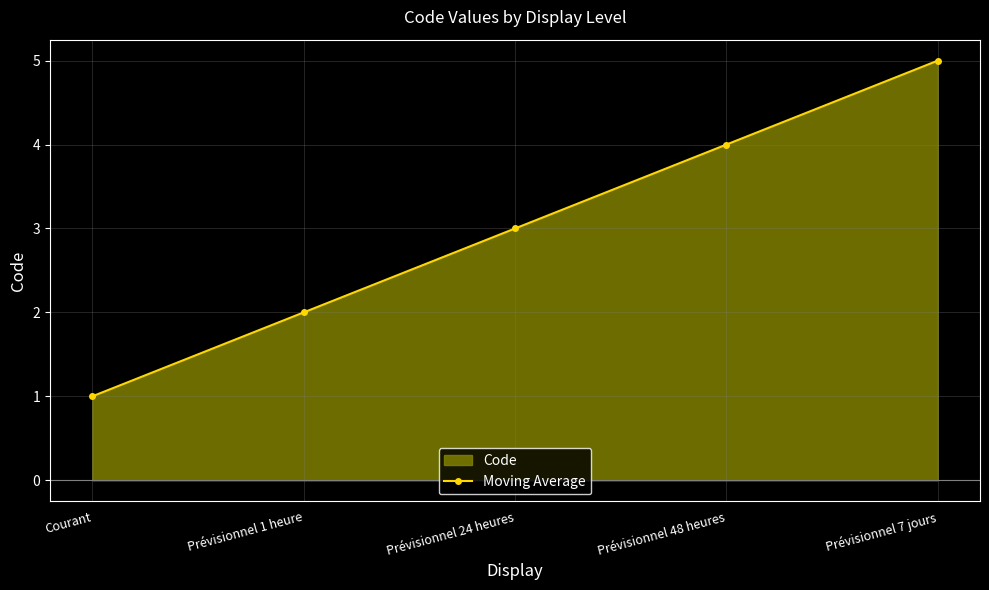

Does the chart have visible grid lines?

Yes